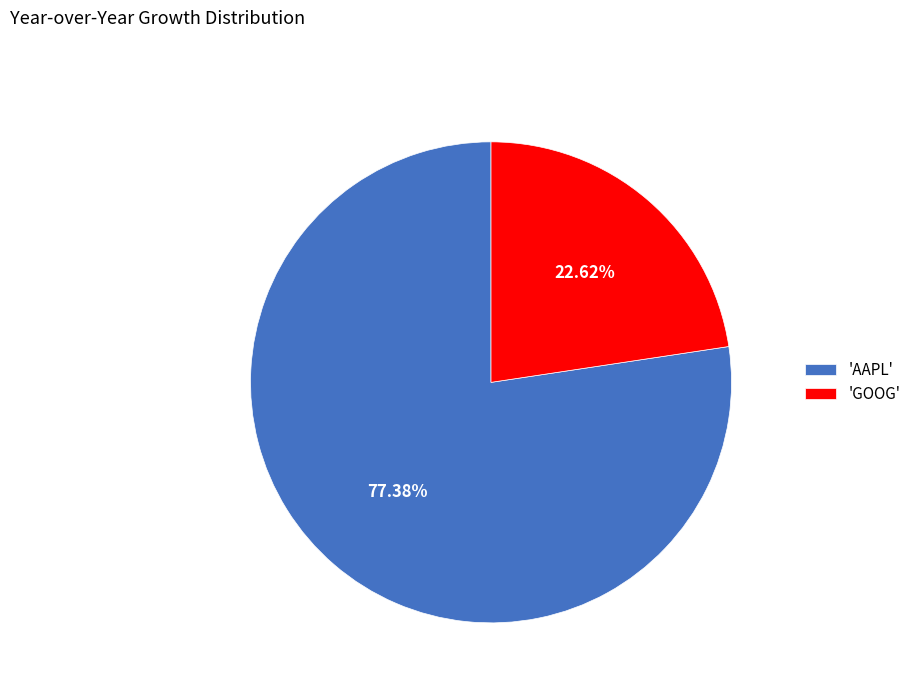

Which slice is the largest?

'AAPL'